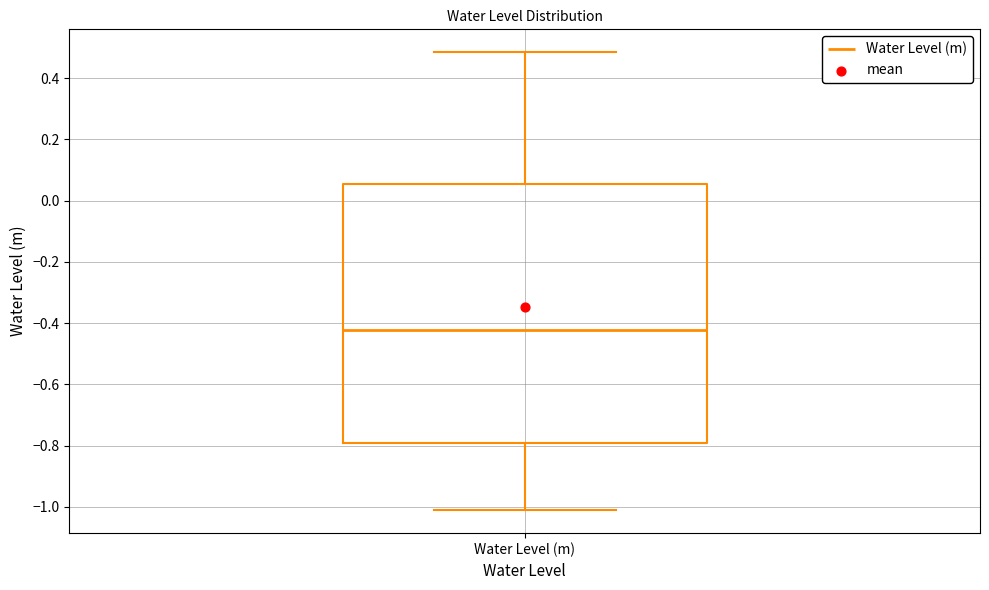

Read this box plot against the y-axis: the position of the median line, the range covered by the box, and the ends of both whiskers. The values are not printed on the chart, so give them approximately, as read against the axis.

median -0.42, box -0.80 to 0.06, whiskers -1.02 to 0.48